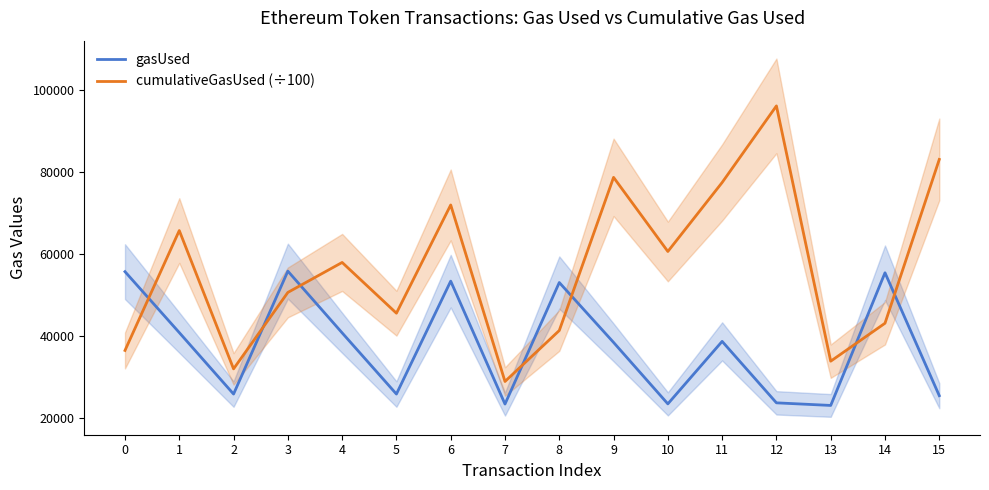

Reading left to right, transcribe all the data shown in this chart.

gasUsed: 55779.0	40907.0	25907.0	55907.0	40843.0	25907.0	53465.0	23465.0	53127.0	38509.0	23509.0	38762.0	23762.0	23127.0	55506.0	25506.0
cumulativeGasUsed (÷100): 36551.5	65814.4	32051.5	50710.6	58028.8	45643.6	72060.4	28973.8	41414.9	78794.6	60705.9	77544.3	96239.7	33929.1	43190.1	83174.1